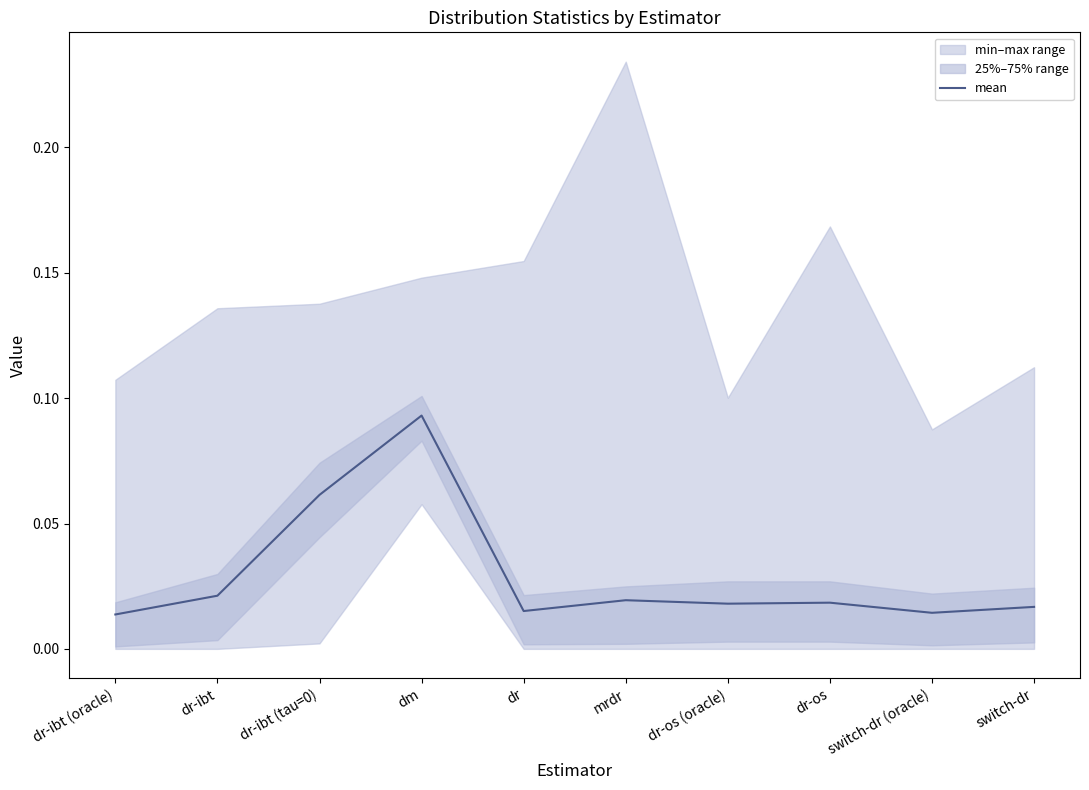

Reading left to right, what are all the values shown in this chart?

0.0	0.0	0.1	0.1	0.0	0.0	0.0	0.0	0.0	0.0